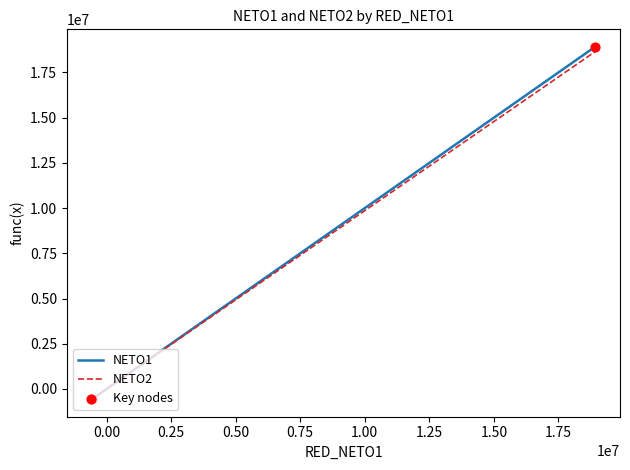

Which series has the widest spread of values?

NETO1